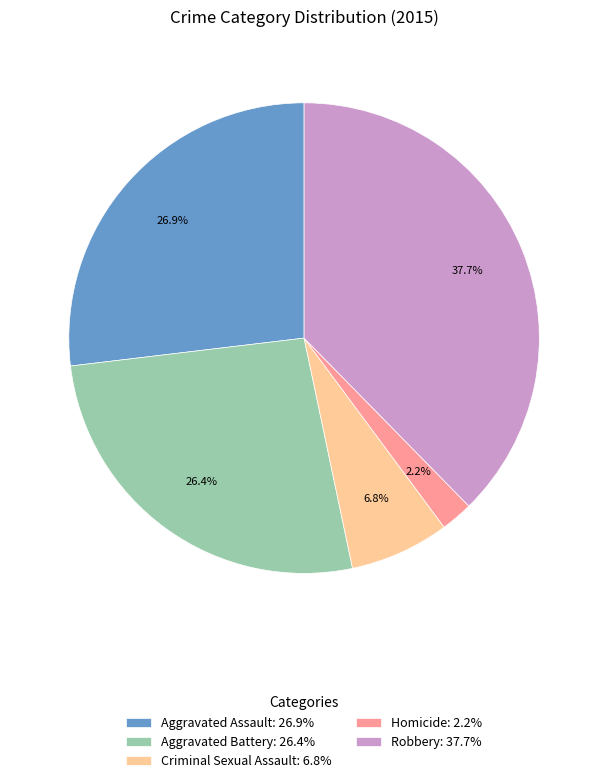

Count the number of slices in the pie.

5